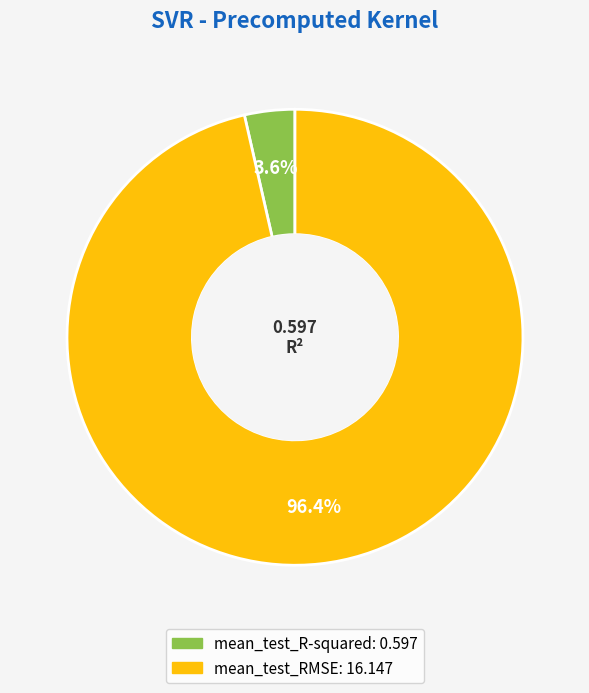

Which slice represents more than half of the pie?

mean_test_RMSE